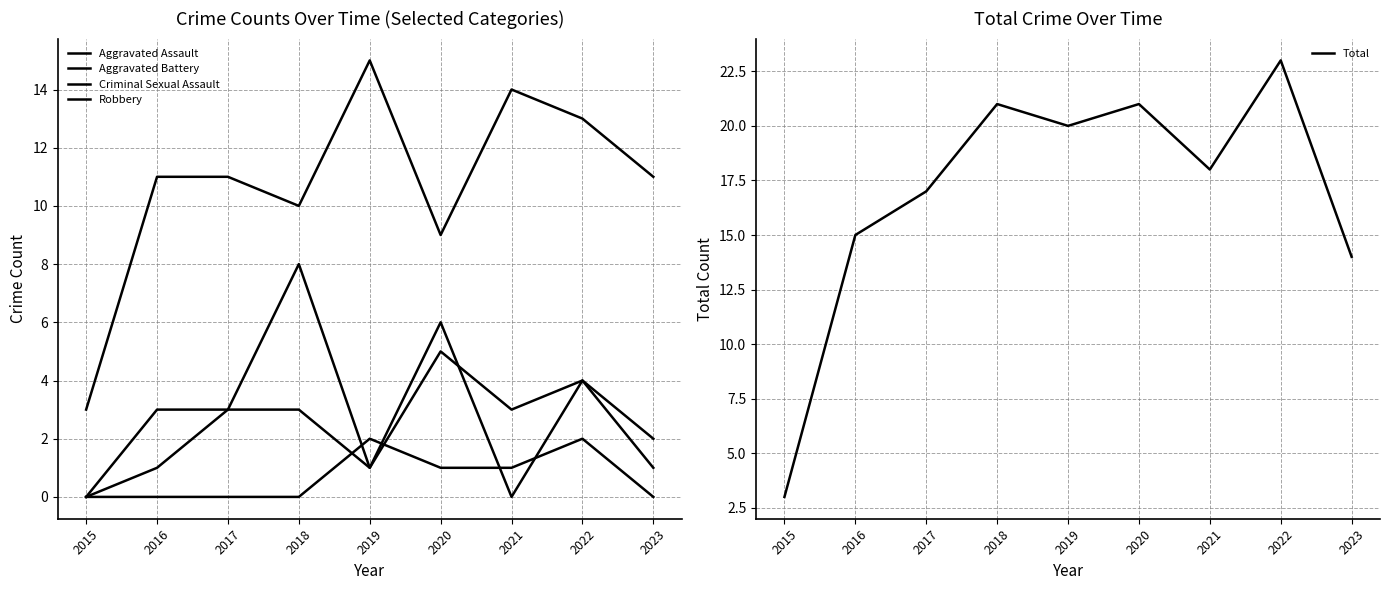

Which series changed the most between 2018 and 2019?

Aggravated Battery